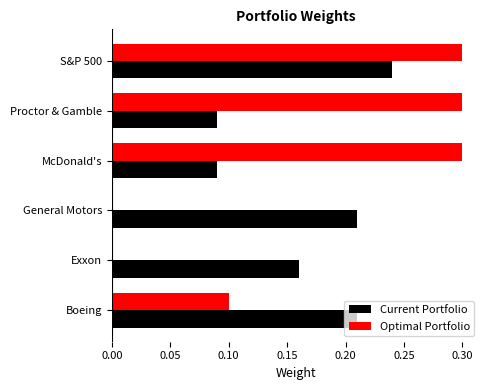

What is the sum of all Optimal Portfolio values?

1.0